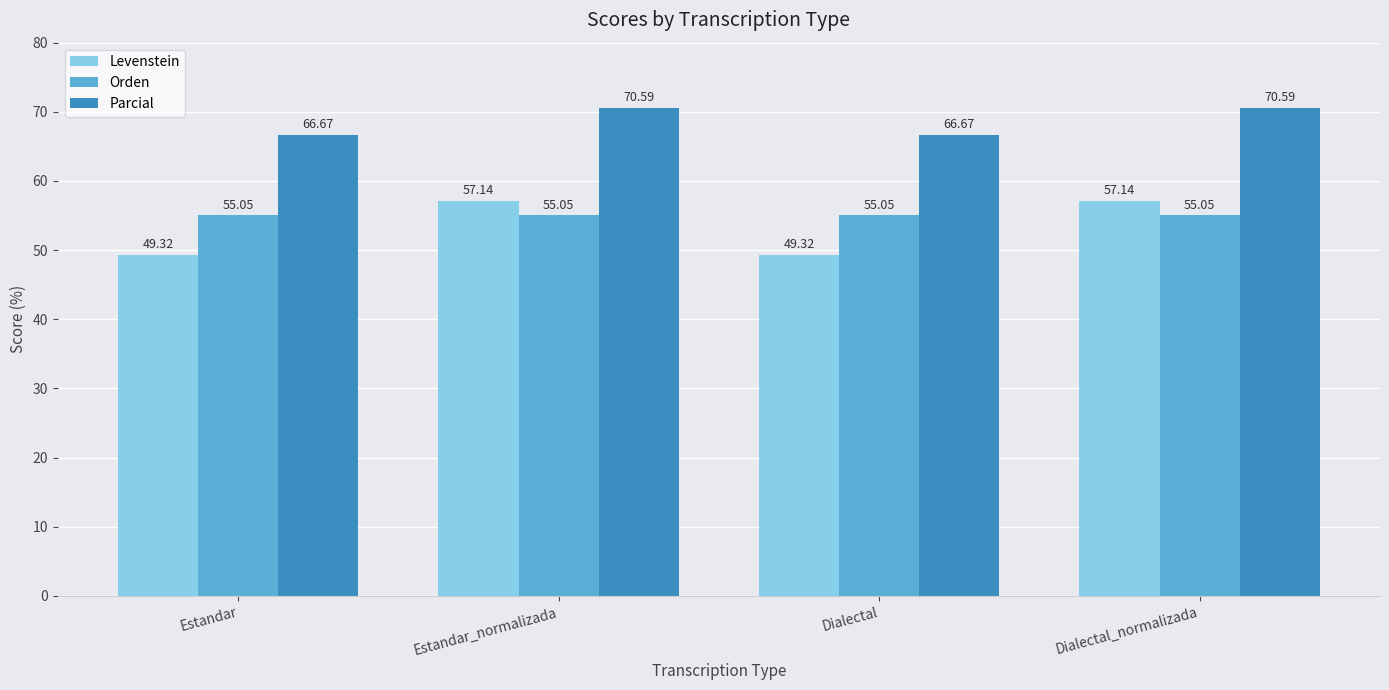

At Estandar, list the series in order from smallest to largest.

Levenstein, Orden, Parcial